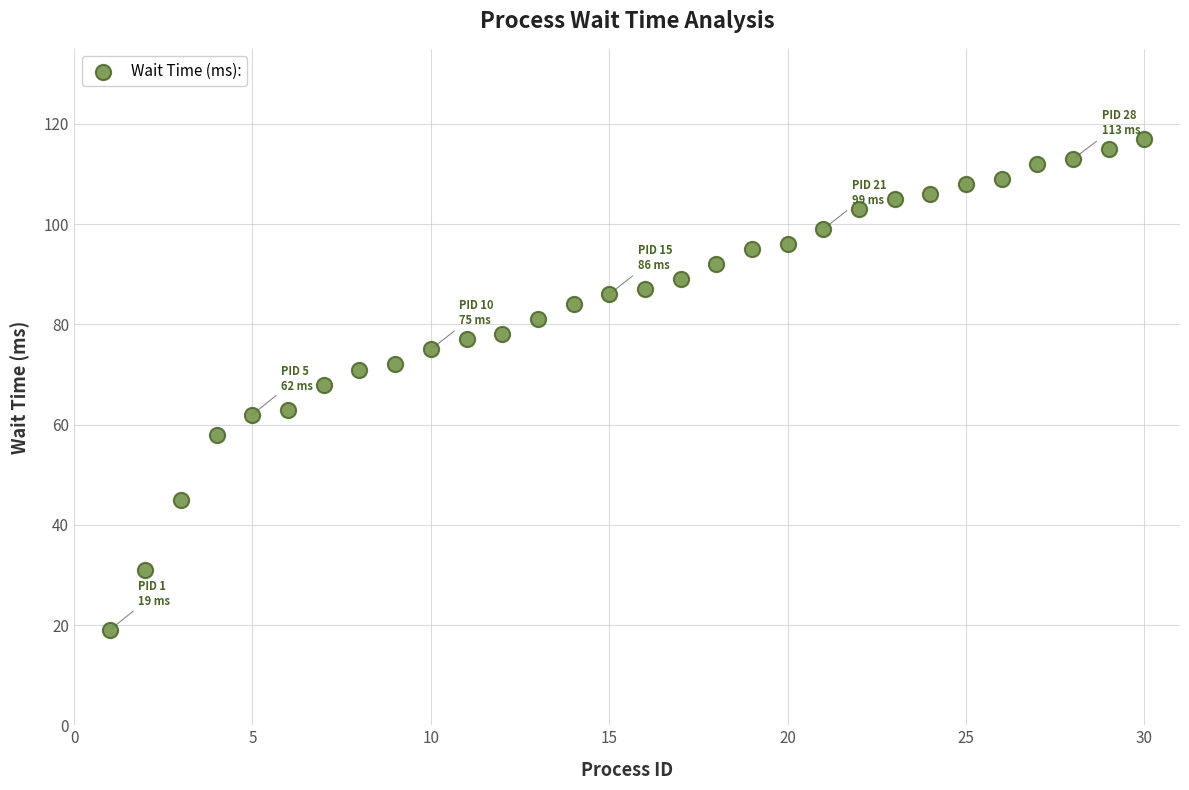

What is the range of X values (max minus min)?

29